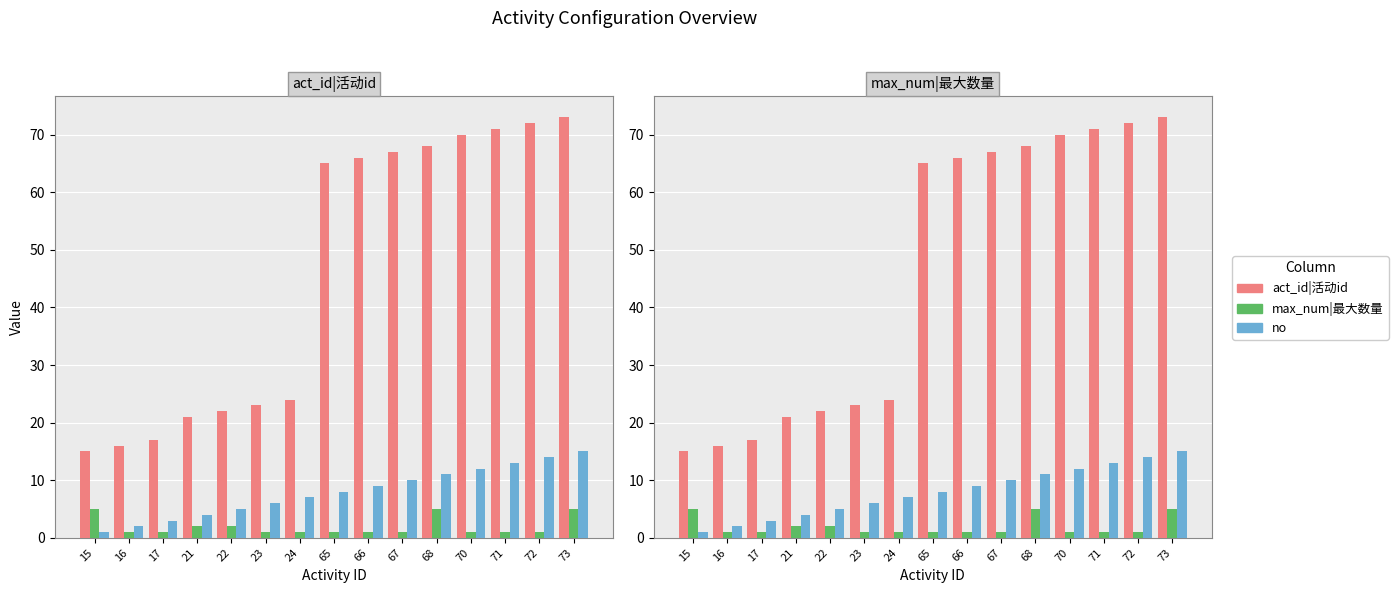

The value of act_id|活动id at 23 is 23. True or false?

True